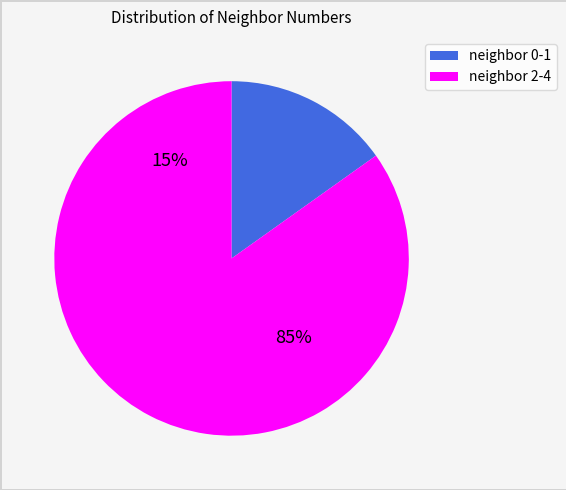

Is it true that 3 is 4% of the pie?

False